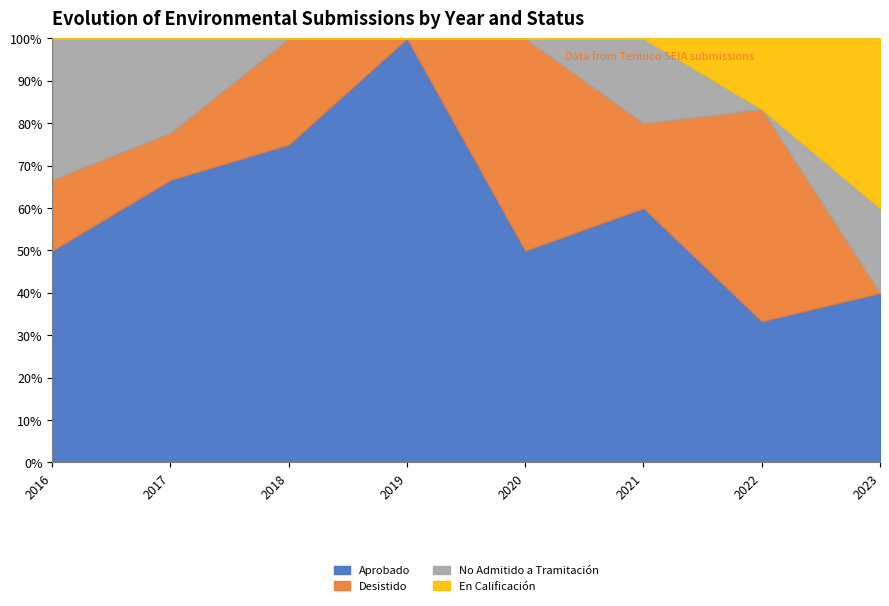

What is the total value across all series at 2022?

100.0